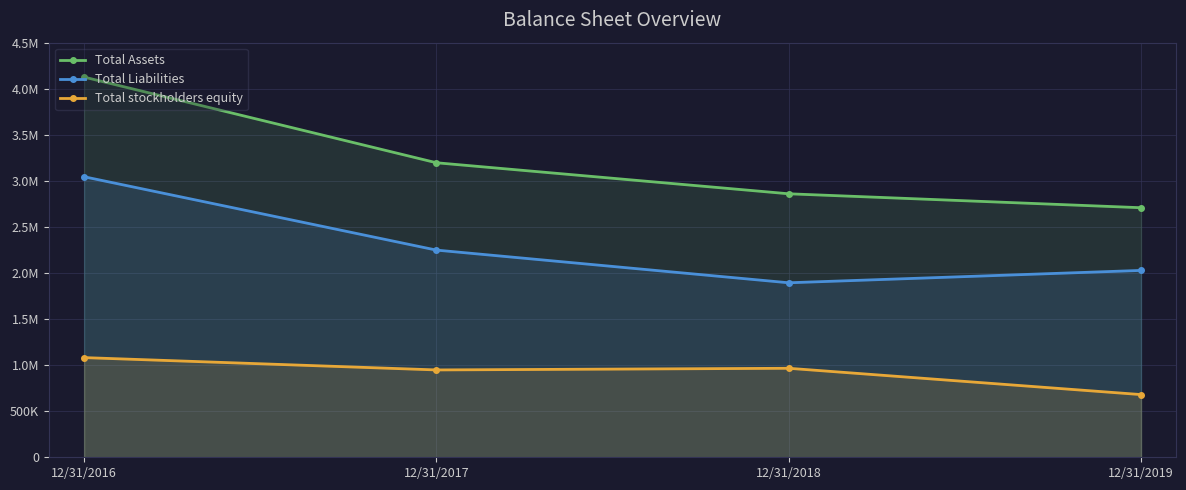

The value of Total Assets at 12/31/2018 is 2859831. True or false?

True